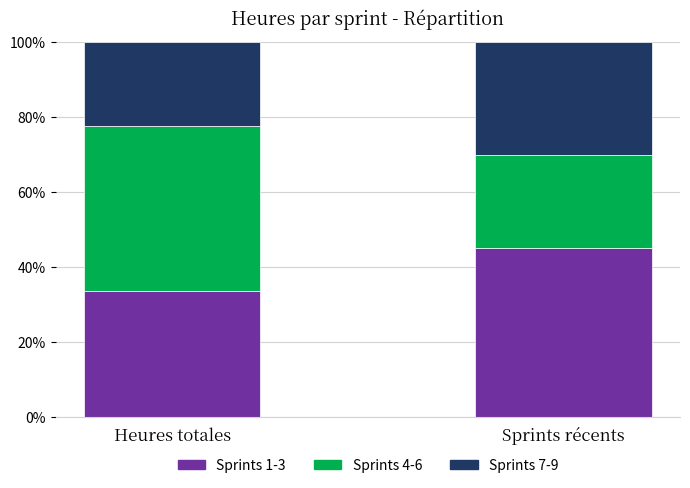

At which label does Sprints 1-3 reach its peak?

Sprints récents